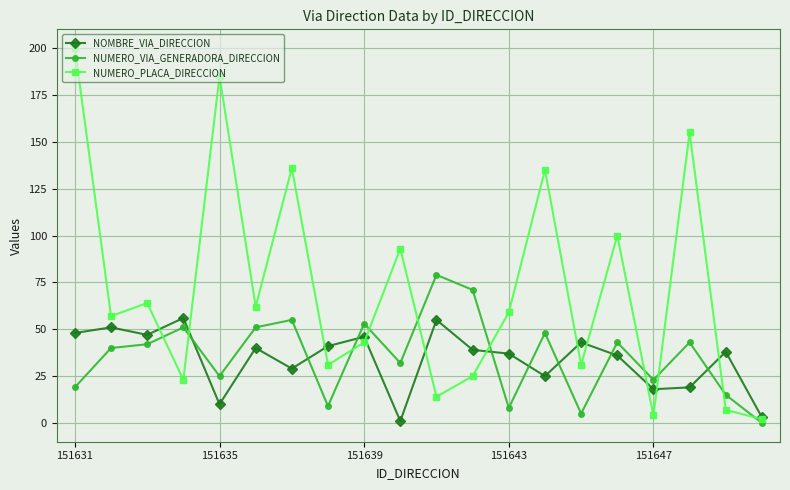

How many lines are shown in the chart?

3